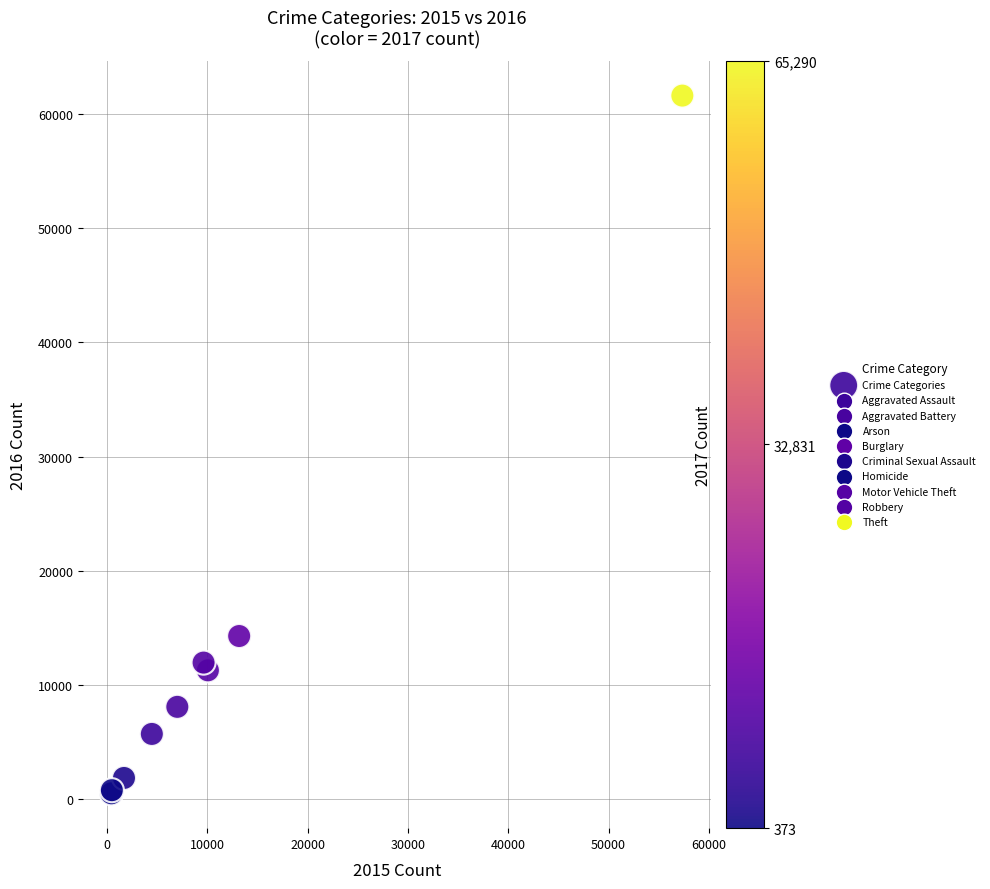

What Y value in the scatter plot is closest to 31069?

14289